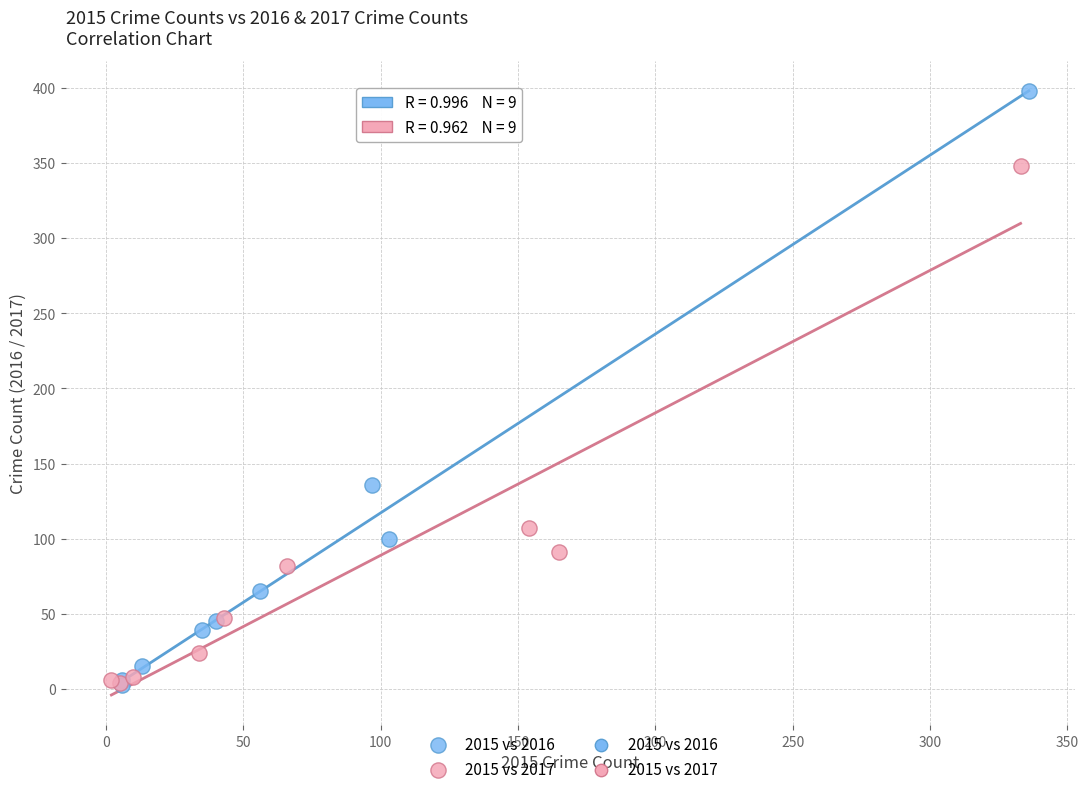

Which series has the widest spread of Y values?

2015 vs 2016